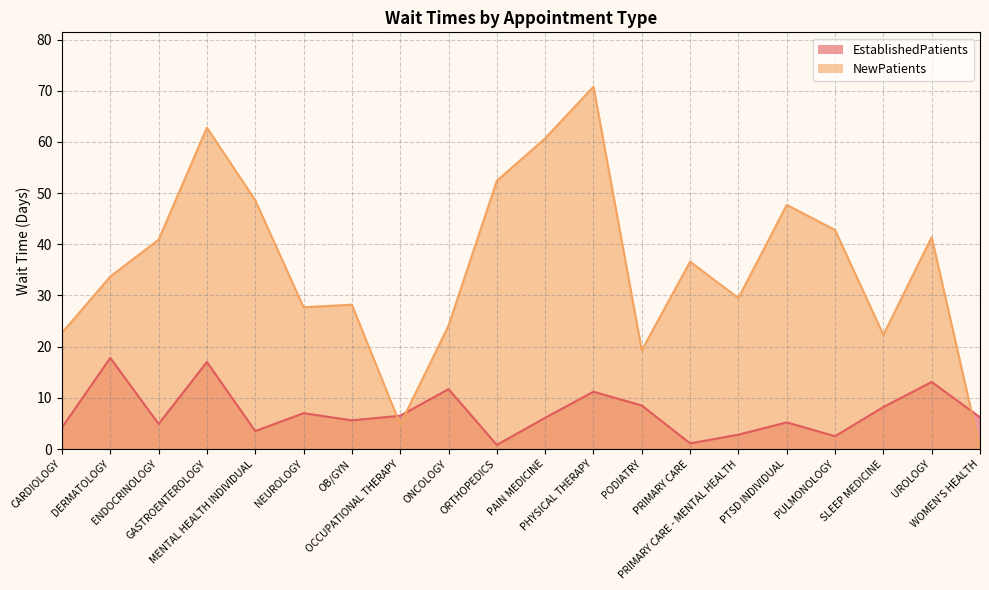

Rank the series at ONCOLOGY from lowest to highest value.

EstablishedPatients, NewPatients